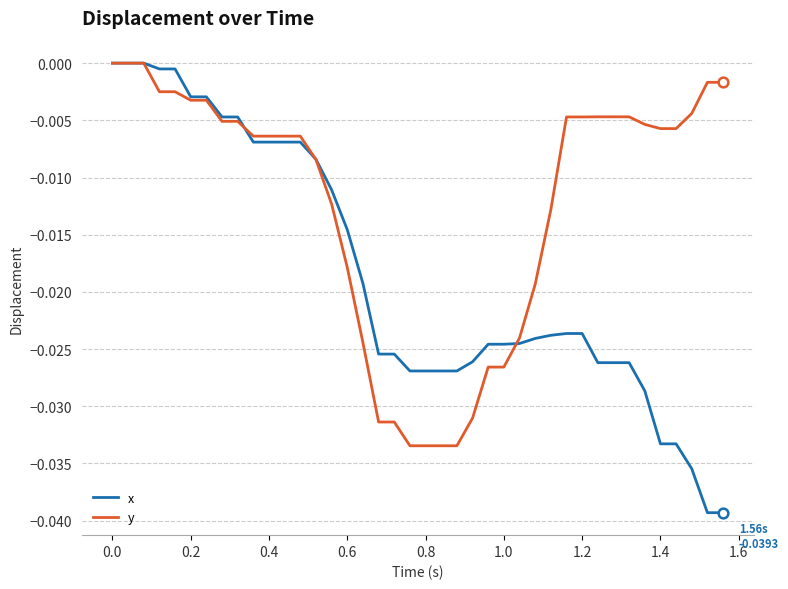

List the series in order of their overall mean, highest first.

y, x